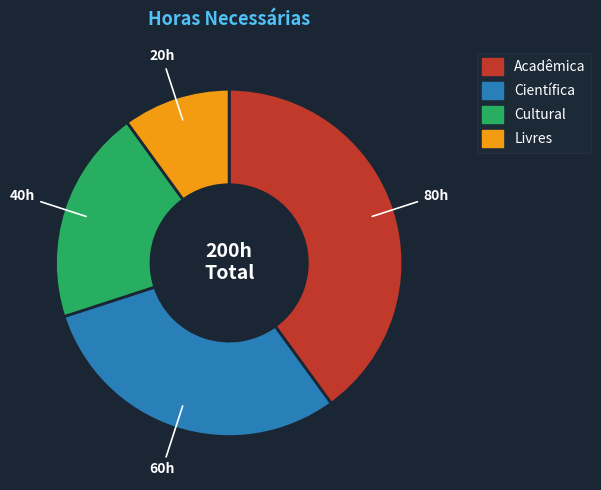

Which slice is the largest?

Acadêmica